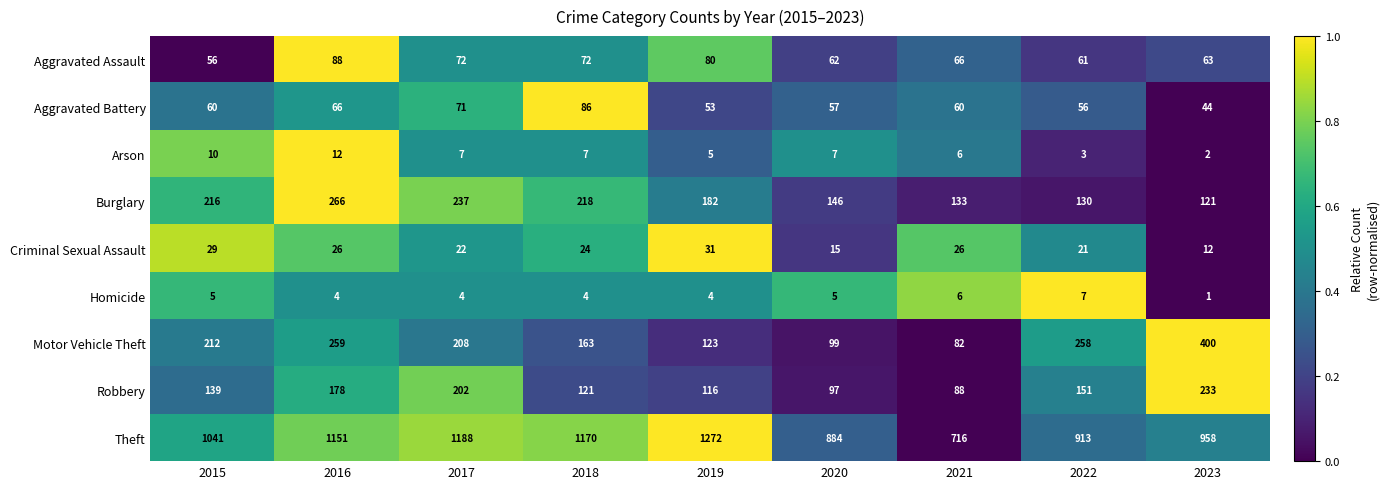

Which series has the largest total across all categories?

Theft